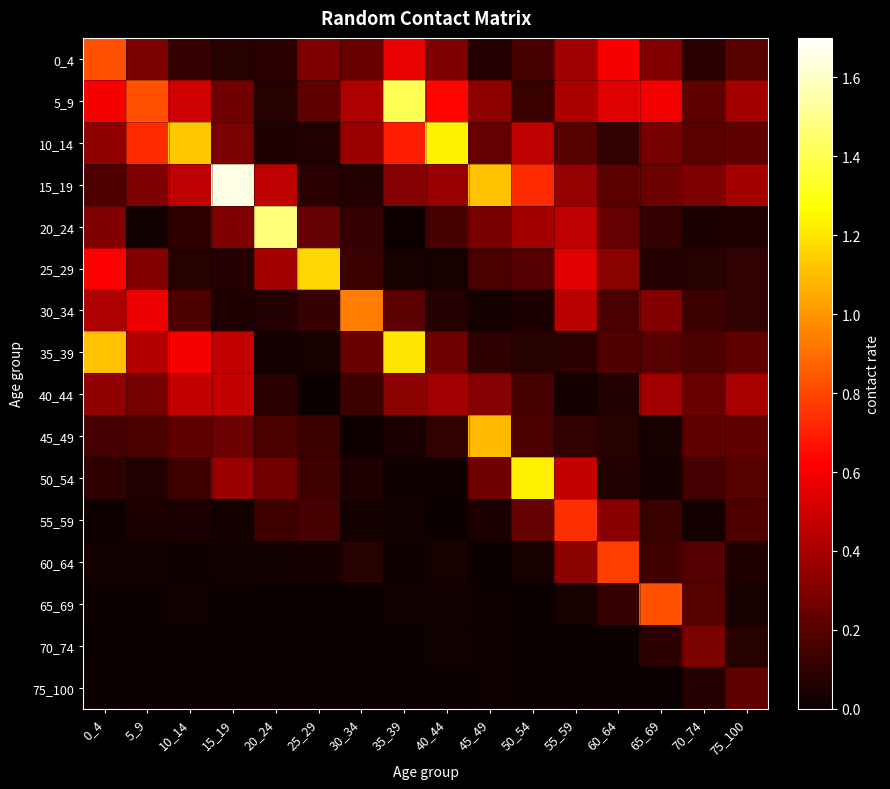

Reading left to right, transcribe all the data shown in this chart.

0_4: 0_4=0.8	5_9=0.3	10_14=0.1	15_19=0.1	20_24=0.1	25_29=0.3	30_34=0.2	35_39=0.6	40_44=0.3	45_49=0.1	50_54=0.2	55_59=0.4	60_64=0.6	65_69=0.3	70_74=0.1	75_100=0.2
5_9: 0_4=0.6	5_9=0.8	10_14=0.5	15_19=0.3	20_24=0.1	25_29=0.2	30_34=0.4	35_39=1.4	40_44=0.6	45_49=0.3	50_54=0.1	55_59=0.4	60_64=0.5	65_69=0.6	70_74=0.2	75_100=0.4
10_14: 0_4=0.3	5_9=0.7	10_14=1.1	15_19=0.3	20_24=0.1	25_29=0.1	30_34=0.4	35_39=0.7	40_44=1.2	45_49=0.2	50_54=0.5	55_59=0.2	60_64=0.1	65_69=0.3	70_74=0.2	75_100=0.2
15_19: 0_4=0.2	5_9=0.3	10_14=0.5	15_19=1.7	20_24=0.5	25_29=0.1	30_34=0.1	35_39=0.3	40_44=0.4	45_49=1.1	50_54=0.7	55_59=0.4	60_64=0.2	65_69=0.3	70_74=0.3	75_100=0.4
20_24: 0_4=0.3	5_9=0.0	10_14=0.1	15_19=0.3	20_24=1.5	25_29=0.2	30_34=0.1	35_39=0.0	40_44=0.2	45_49=0.3	50_54=0.4	55_59=0.5	60_64=0.2	65_69=0.1	70_74=0.0	75_100=0.1
25_29: 0_4=0.6	5_9=0.3	10_14=0.1	15_19=0.1	20_24=0.4	25_29=1.2	30_34=0.1	35_39=0.0	40_44=0.0	45_49=0.2	50_54=0.2	55_59=0.6	60_64=0.3	65_69=0.1	70_74=0.1	75_100=0.1
30_34: 0_4=0.4	5_9=0.6	10_14=0.2	15_19=0.1	20_24=0.1	25_29=0.1	30_34=0.9	35_39=0.2	40_44=0.1	45_49=0.0	50_54=0.1	55_59=0.4	60_64=0.2	65_69=0.3	70_74=0.1	75_100=0.1
35_39: 0_4=1.1	5_9=0.4	10_14=0.6	15_19=0.5	20_24=0.0	25_29=0.0	30_34=0.2	35_39=1.2	40_44=0.3	45_49=0.1	50_54=0.1	55_59=0.1	60_64=0.2	65_69=0.2	70_74=0.2	75_100=0.2
40_44: 0_4=0.3	5_9=0.3	10_14=0.5	15_19=0.5	20_24=0.1	25_29=0.0	30_34=0.1	35_39=0.3	40_44=0.4	45_49=0.3	50_54=0.2	55_59=0.0	60_64=0.1	65_69=0.4	70_74=0.2	75_100=0.4
45_49: 0_4=0.2	5_9=0.2	10_14=0.2	15_19=0.2	20_24=0.2	25_29=0.1	30_34=0.0	35_39=0.0	40_44=0.1	45_49=1.1	50_54=0.2	55_59=0.1	60_64=0.1	65_69=0.0	70_74=0.2	75_100=0.2
50_54: 0_4=0.1	5_9=0.1	10_14=0.1	15_19=0.4	20_24=0.3	25_29=0.1	30_34=0.1	35_39=0.0	40_44=0.0	45_49=0.3	50_54=1.2	55_59=0.5	60_64=0.1	65_69=0.0	70_74=0.1	75_100=0.2
55_59: 0_4=0.0	5_9=0.0	10_14=0.0	15_19=0.0	20_24=0.1	25_29=0.2	30_34=0.0	35_39=0.0	40_44=0.0	45_49=0.0	50_54=0.2	55_59=0.7	60_64=0.3	65_69=0.1	70_74=0.0	75_100=0.2
60_64: 0_4=0.0	5_9=0.0	10_14=0.0	15_19=0.0	20_24=0.0	25_29=0.0	30_34=0.1	35_39=0.0	40_44=0.0	45_49=0.0	50_54=0.0	55_59=0.3	60_64=0.8	65_69=0.1	70_74=0.2	75_100=0.1
65_69: 0_4=0.0	5_9=0.0	10_14=0.0	15_19=0.0	20_24=0.0	25_29=0.0	30_34=0.0	35_39=0.0	40_44=0.0	45_49=0.0	50_54=0.0	55_59=0.0	60_64=0.1	65_69=0.8	70_74=0.2	75_100=0.0
70_74: 0_4=0.0	5_9=0.0	10_14=0.0	15_19=0.0	20_24=0.0	25_29=0.0	30_34=0.0	35_39=0.0	40_44=0.0	45_49=0.0	50_54=0.0	55_59=0.0	60_64=0.0	65_69=0.1	70_74=0.3	75_100=0.1
75_100: 0_4=0.0	5_9=0.0	10_14=0.0	15_19=0.0	20_24=0.0	25_29=0.0	30_34=0.0	35_39=0.0	40_44=0.0	45_49=0.0	50_54=0.0	55_59=0.0	60_64=0.0	65_69=0.0	70_74=0.1	75_100=0.2